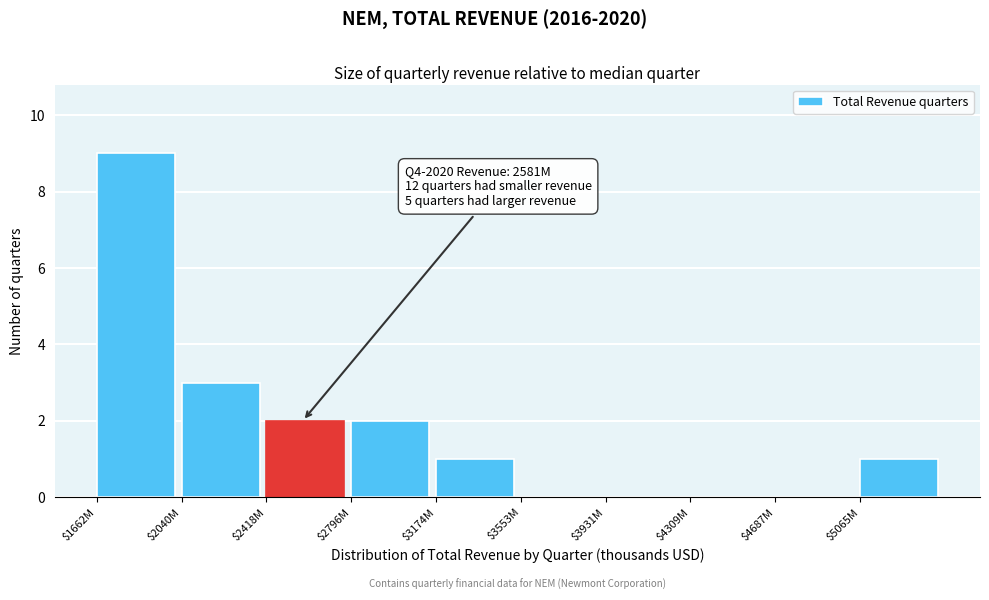

Where is the data nearest to the value 4?

$2040M